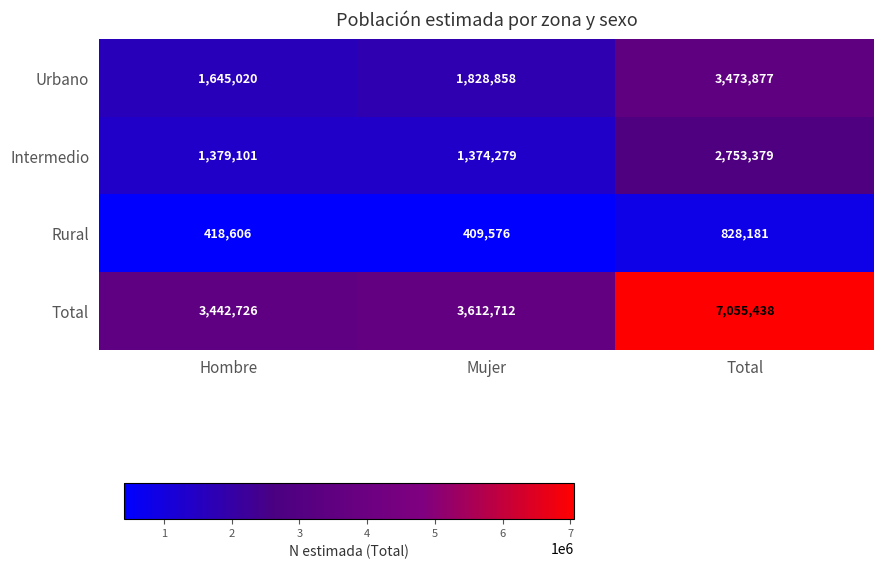

Reading left to right, what are all the values shown in this chart?

Urbano: 1645020	1828858	3473877
Intermedio: 1379101	1374279	2753379
Rural: 418606	409576	828181
Total: 3442726	3612712	7055438